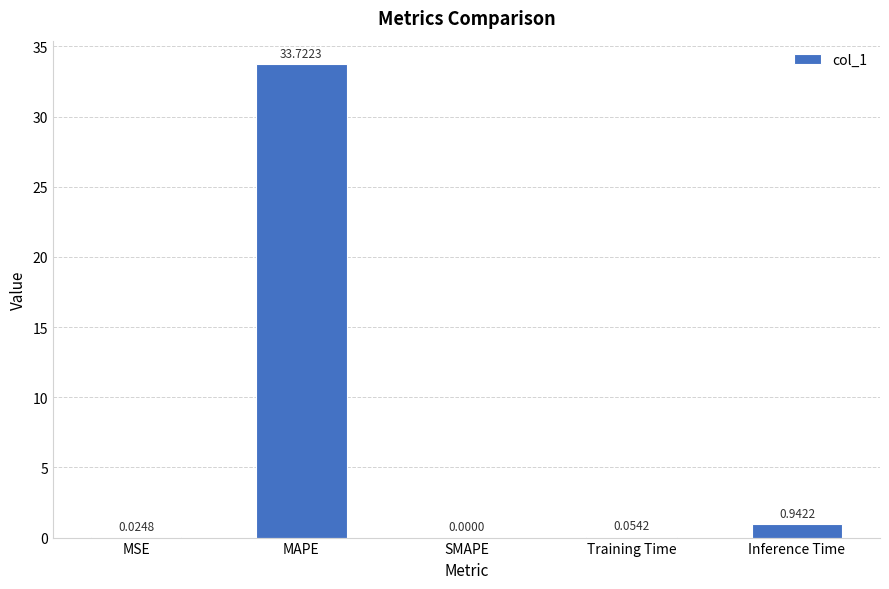

What is the change in value from SMAPE to Training Time?

+0.1